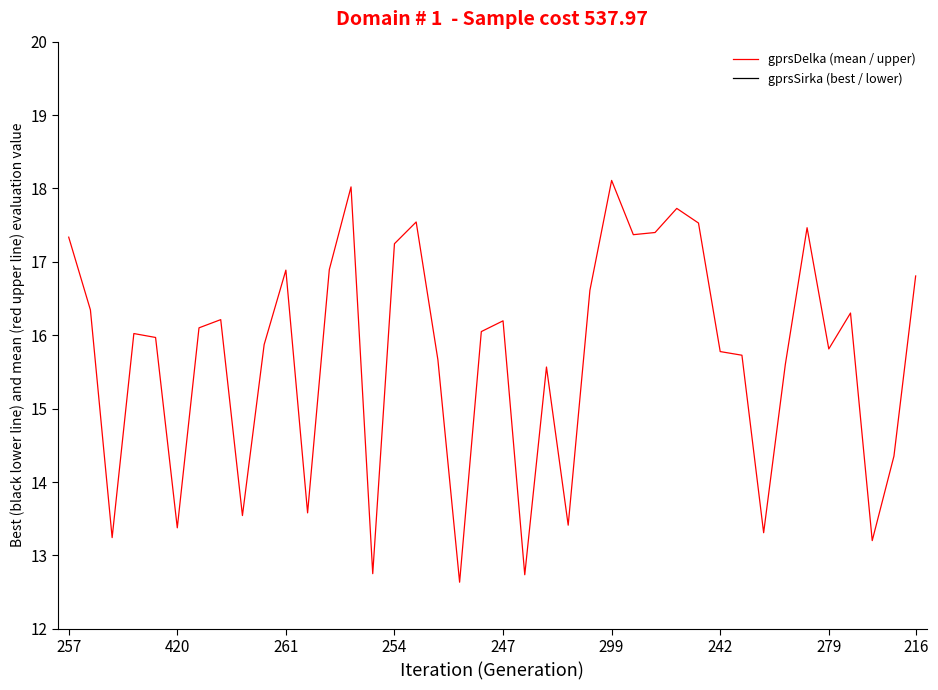

What is the highest value of the gprsDelka (mean / upper) series?

18.1